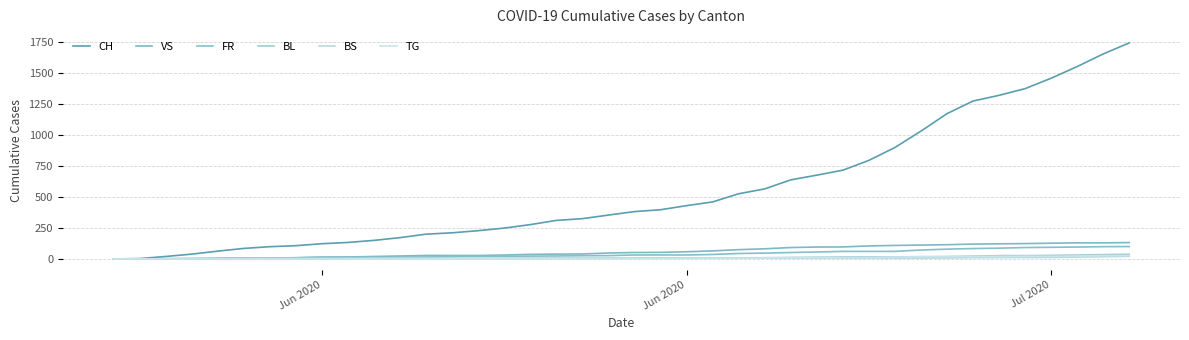

Is this an area chart (filled region under the line)?

No